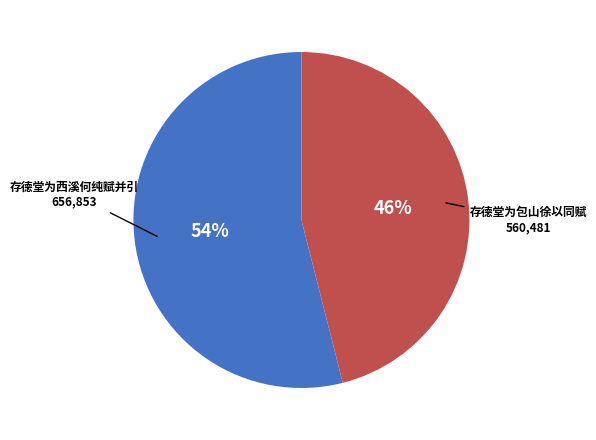

Is the sum of 存德堂为西溪何纯赋并引 and 存德堂为包山徐以同赋 greater than half?

Yes